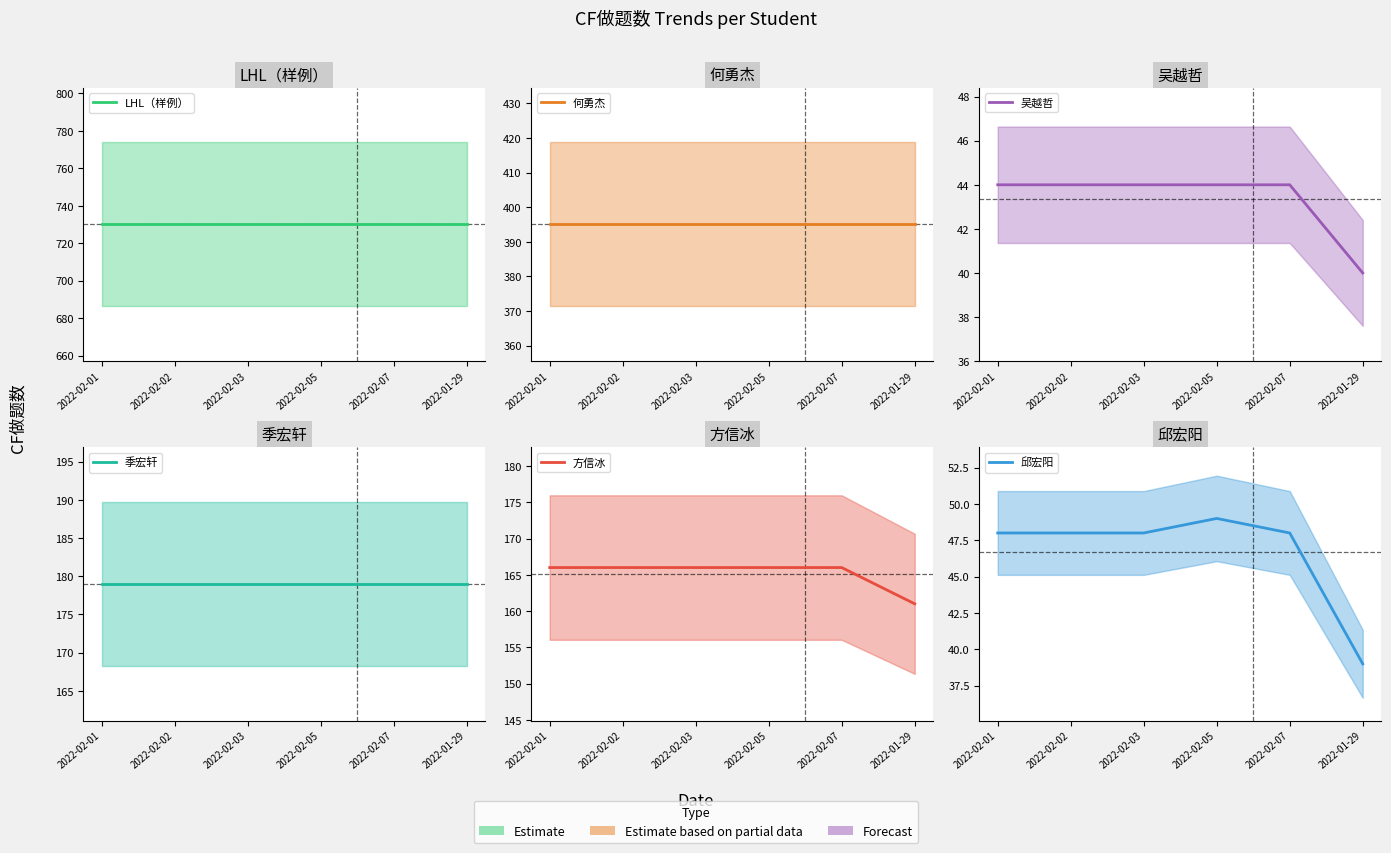

True or false: 季宏轩 has a value of 269 at 2022-02-02.

False